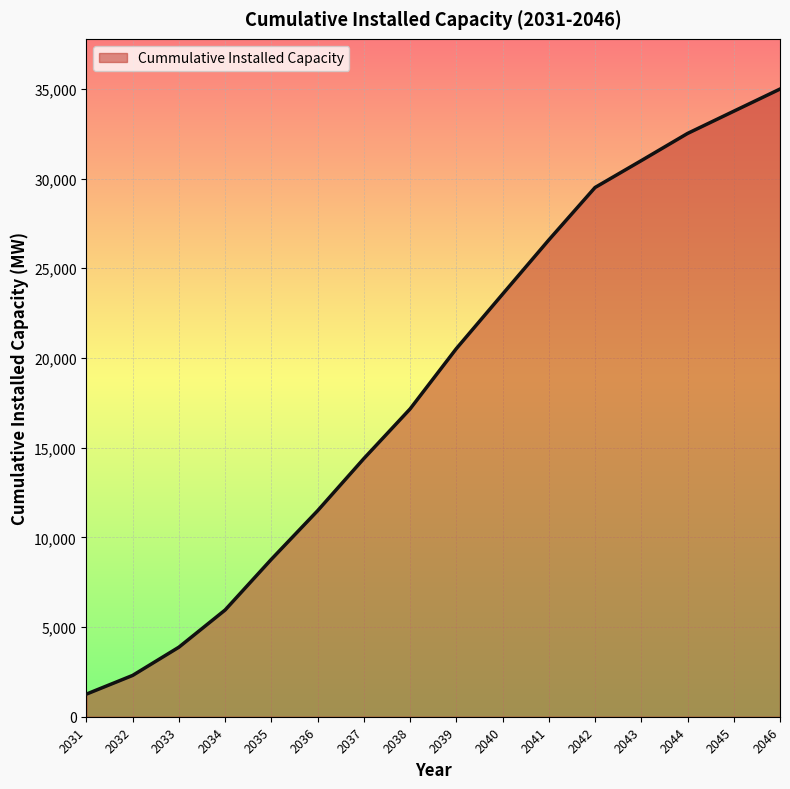

List the labels in order of value, smallest first.

2031, 2032, 2033, 2034, 2035, 2036, 2037, 2038, 2039, 2040, 2041, 2042, 2043, 2044, 2045, 2046